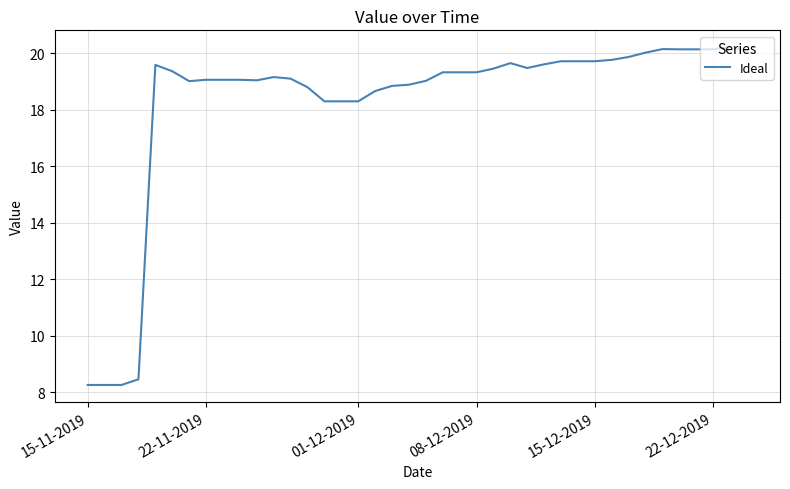

What is the minimum value shown in the chart?

8.3